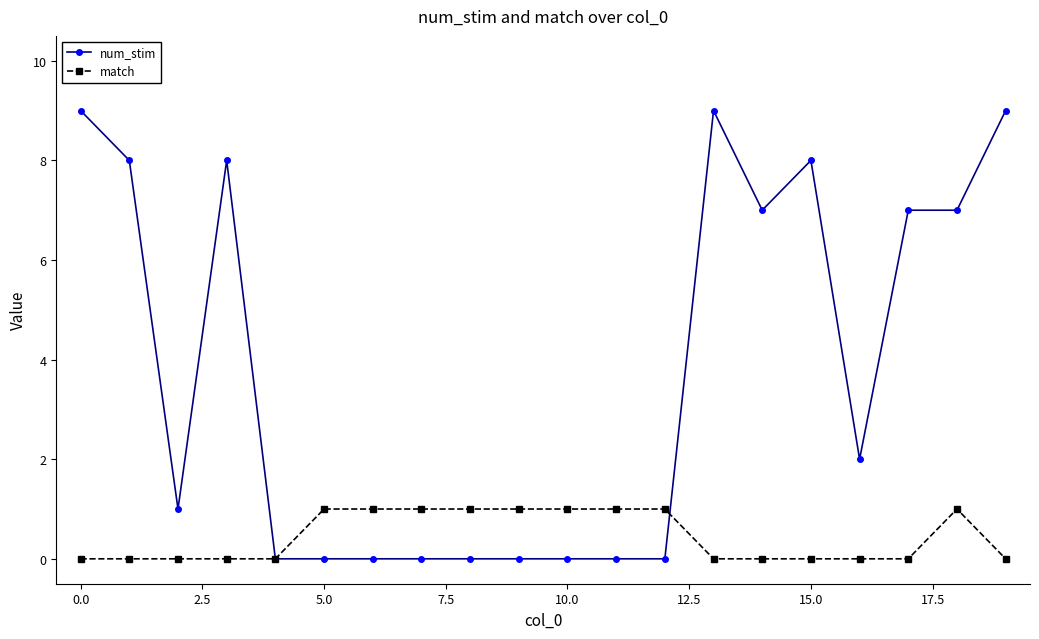

Which series has the largest total across all categories?

num_stim